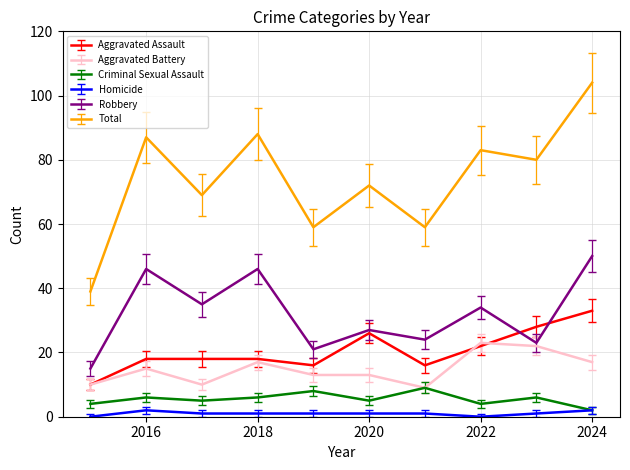

Which series has the largest total across all categories?

Total